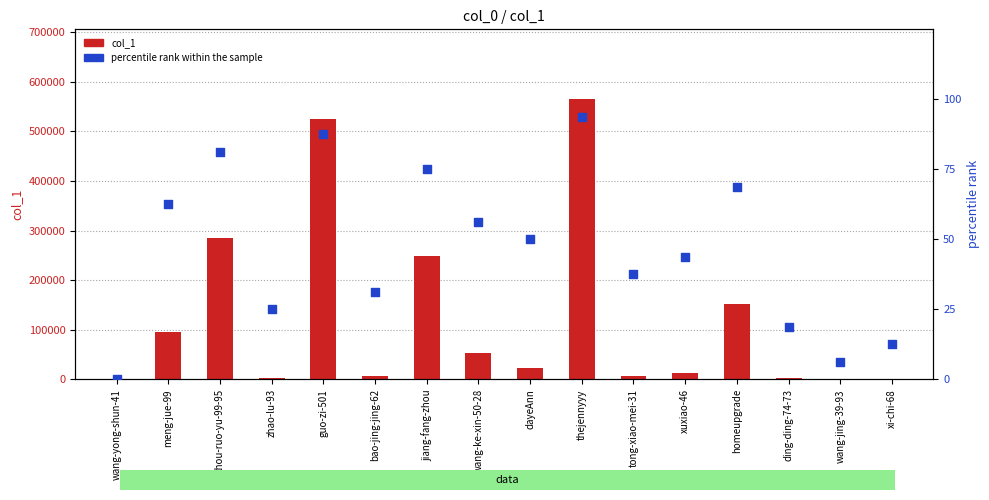

What is the total value across all series at zhou-ruo-yu-99-95?

284347.2